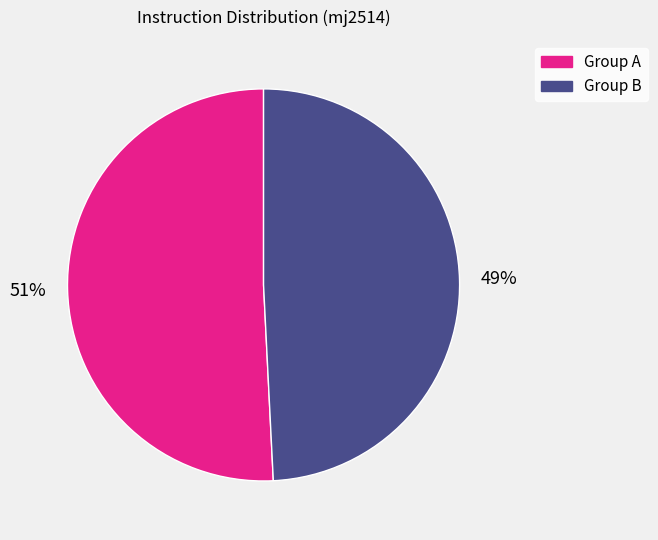

Does any single category account for the majority?

Yes